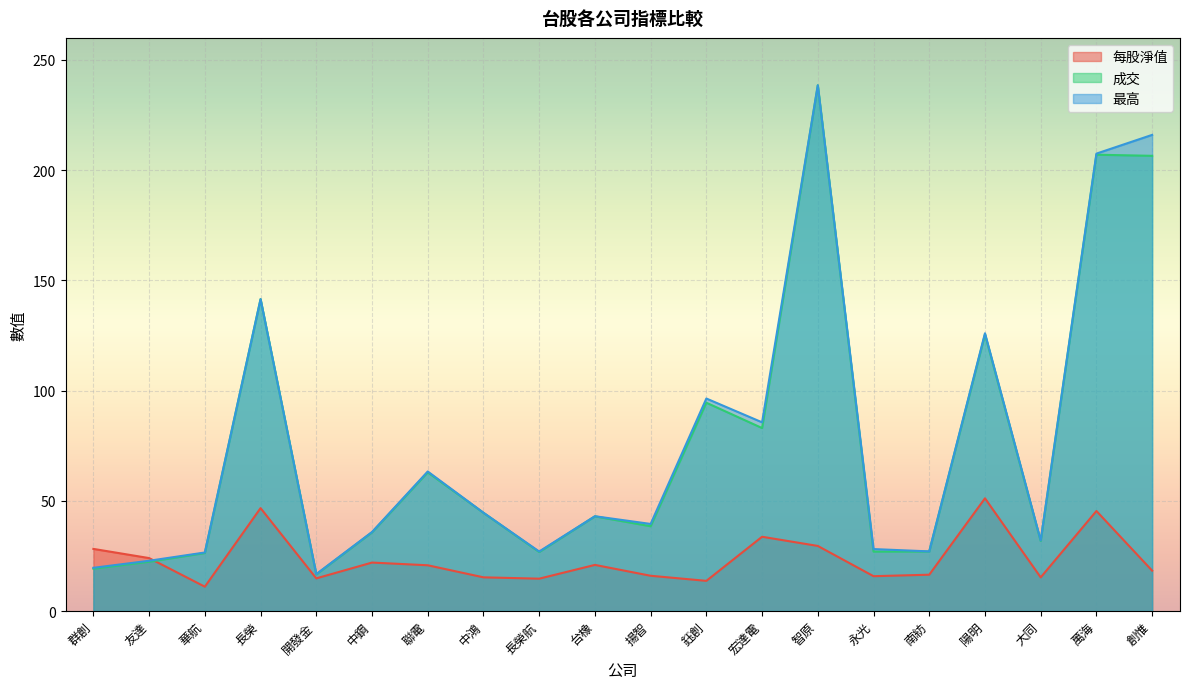

Read the 最高 value at 聯電.

63.3